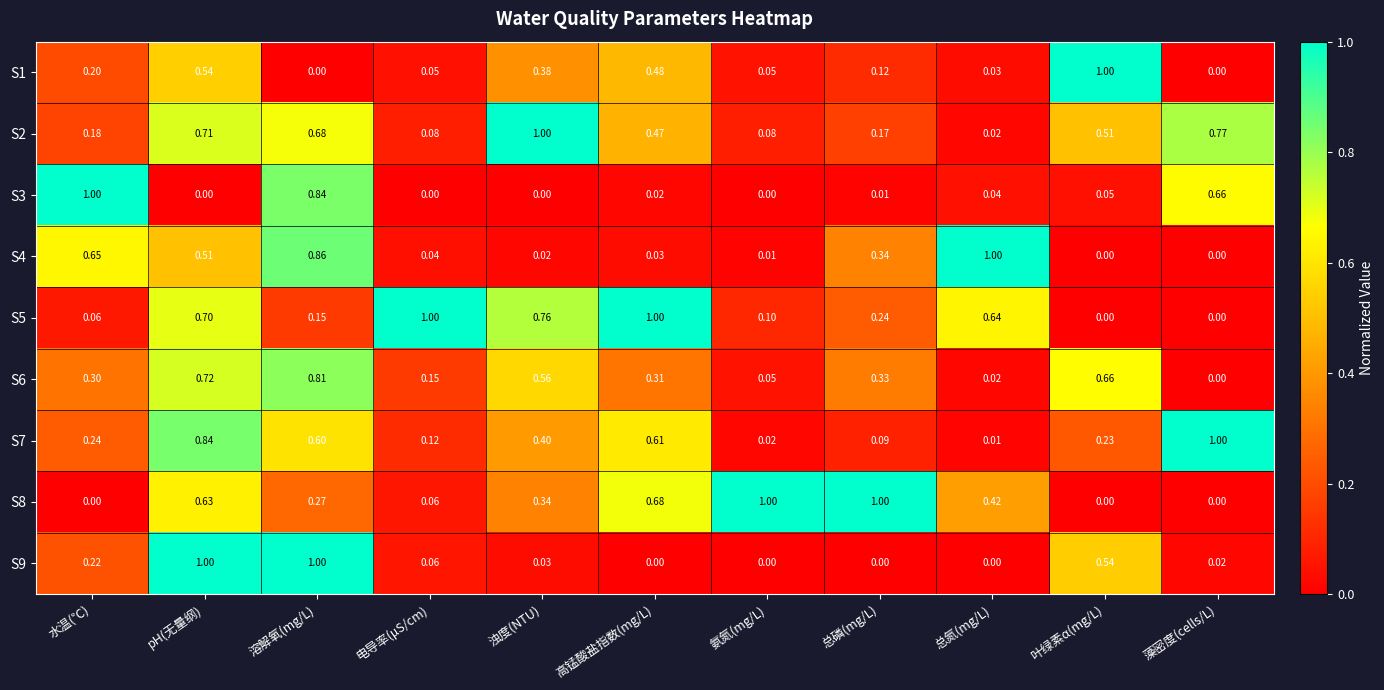

At which label is S2 closest to 0?

总氮(mg/L)